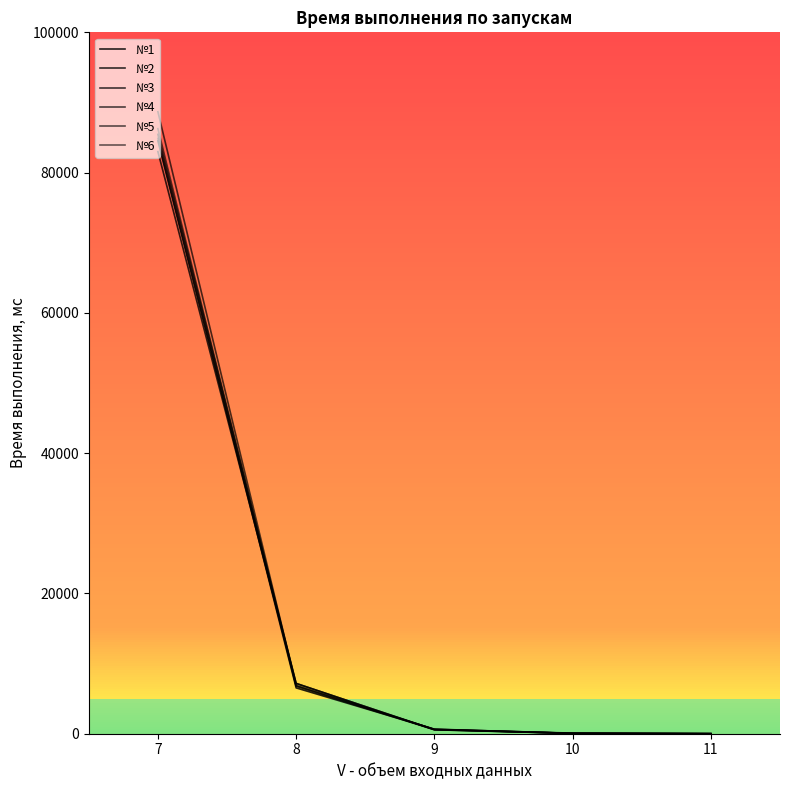

What is the smallest value displayed?

4